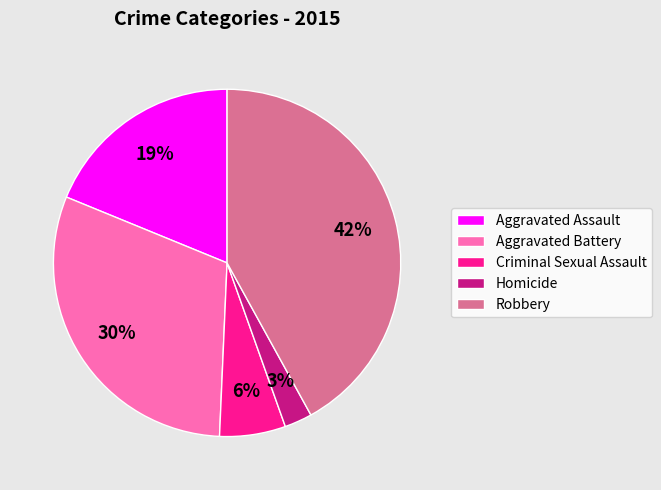

Which category has the smallest portion of the pie?

Homicide